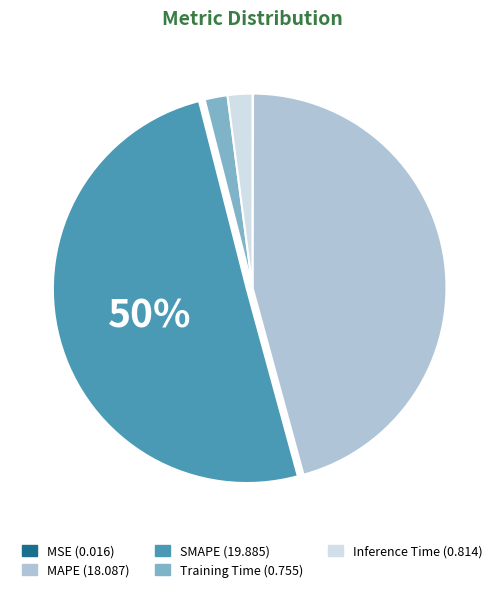

To the nearest percent, what is the difference between the largest and smallest slice percentages?

50%